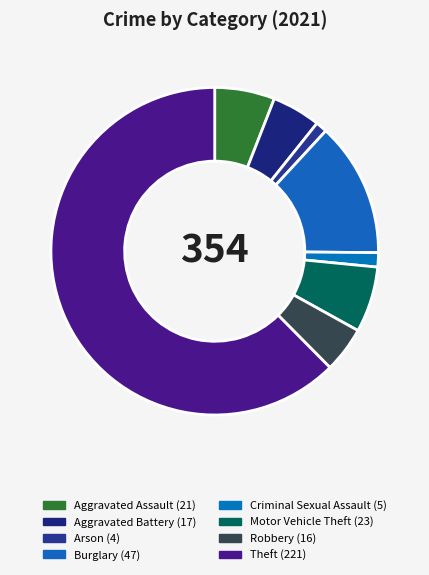

Is it true that Criminal Sexual Assault is 1% of the pie?

True